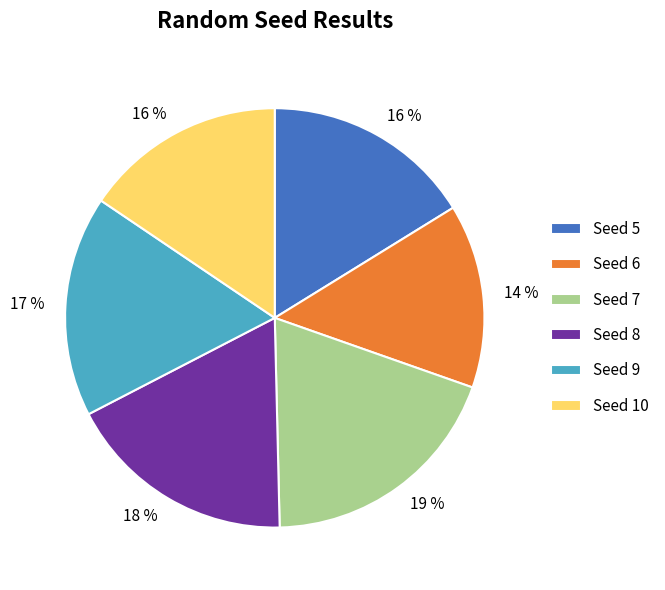

Does any single category account for the majority?

No